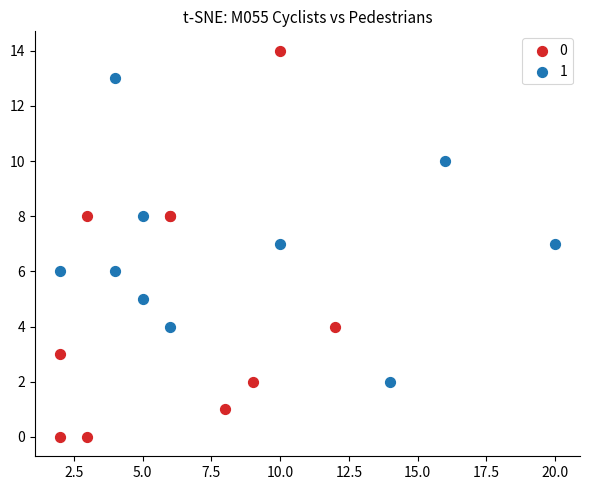

Which series contains the highest Y value?

0